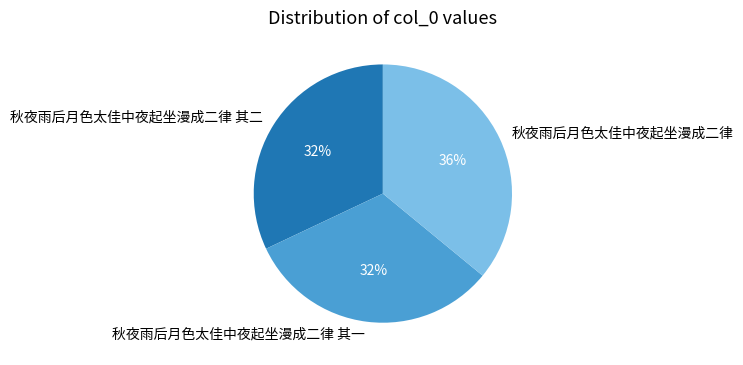

Is the sum of 秋夜雨后月色太佳中夜起坐漫成二律 其一 and 秋夜雨后月色太佳中夜起坐漫成二律 其二 greater than half?

Yes